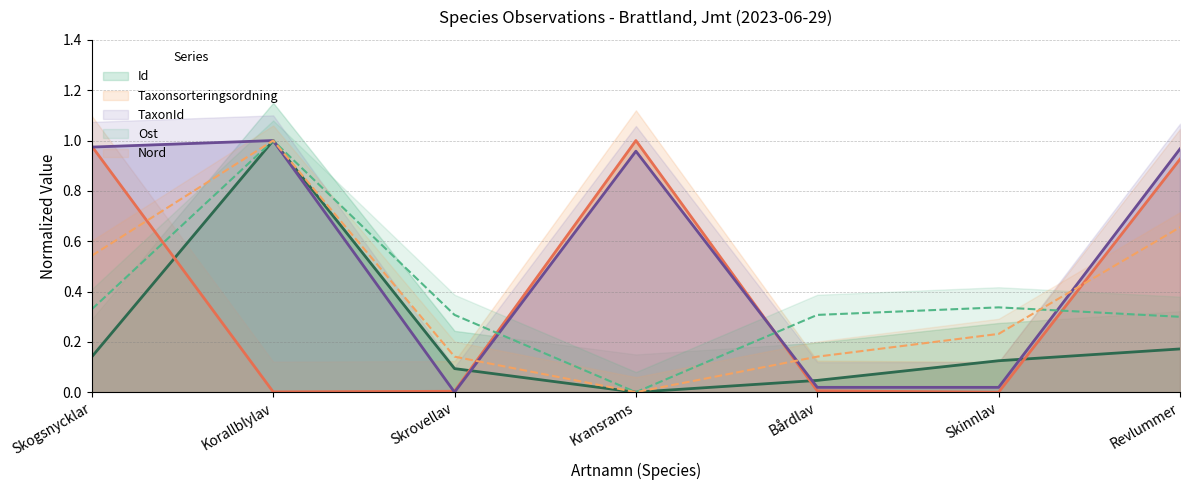

What is the difference between the maximum and minimum values in the Ost series?

1.0